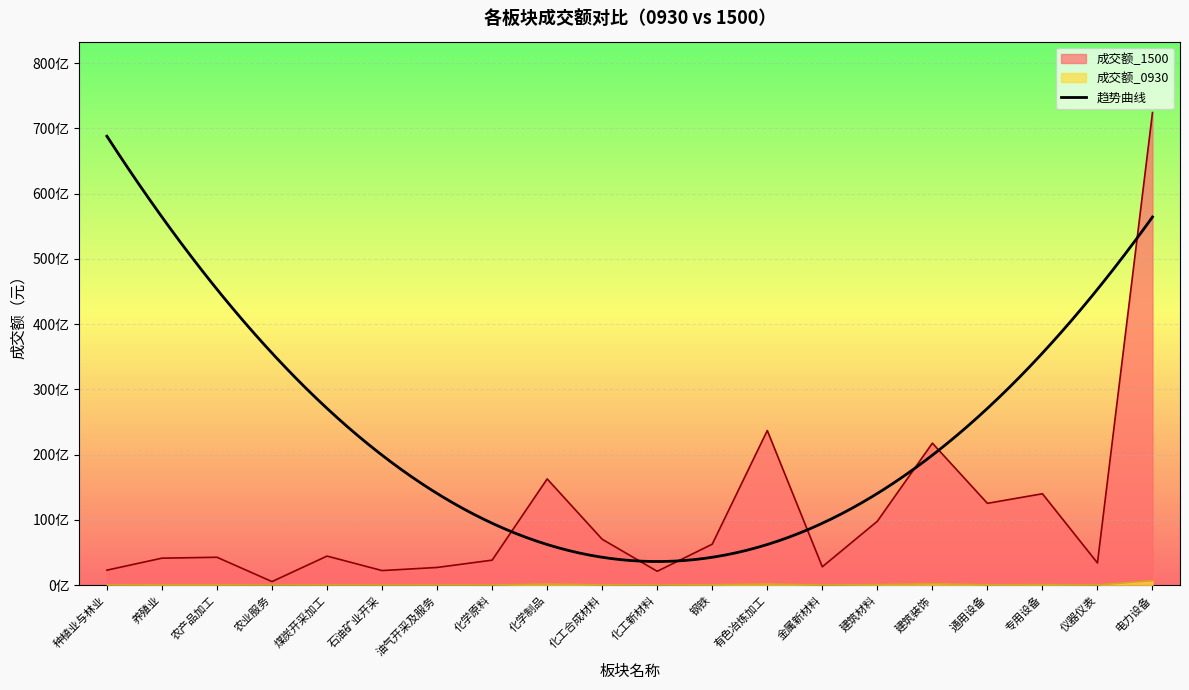

True or false: 成交额_0930 has a value of 21897824 at 养殖业.

False